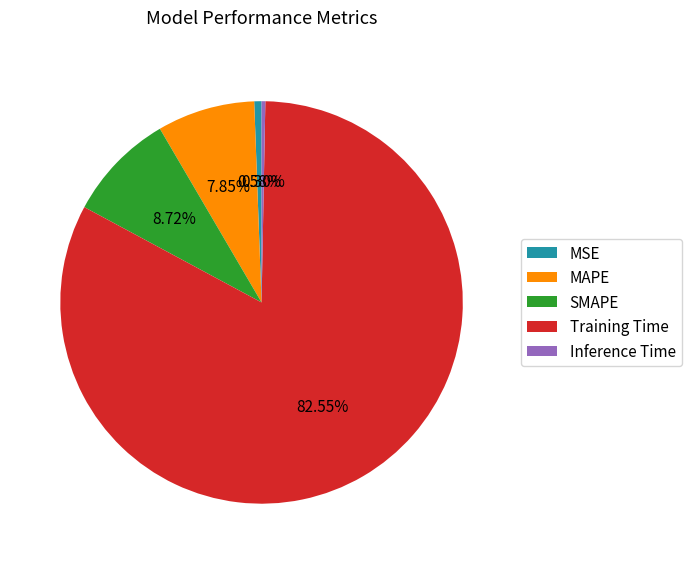

Count the number of slices in the pie.

5